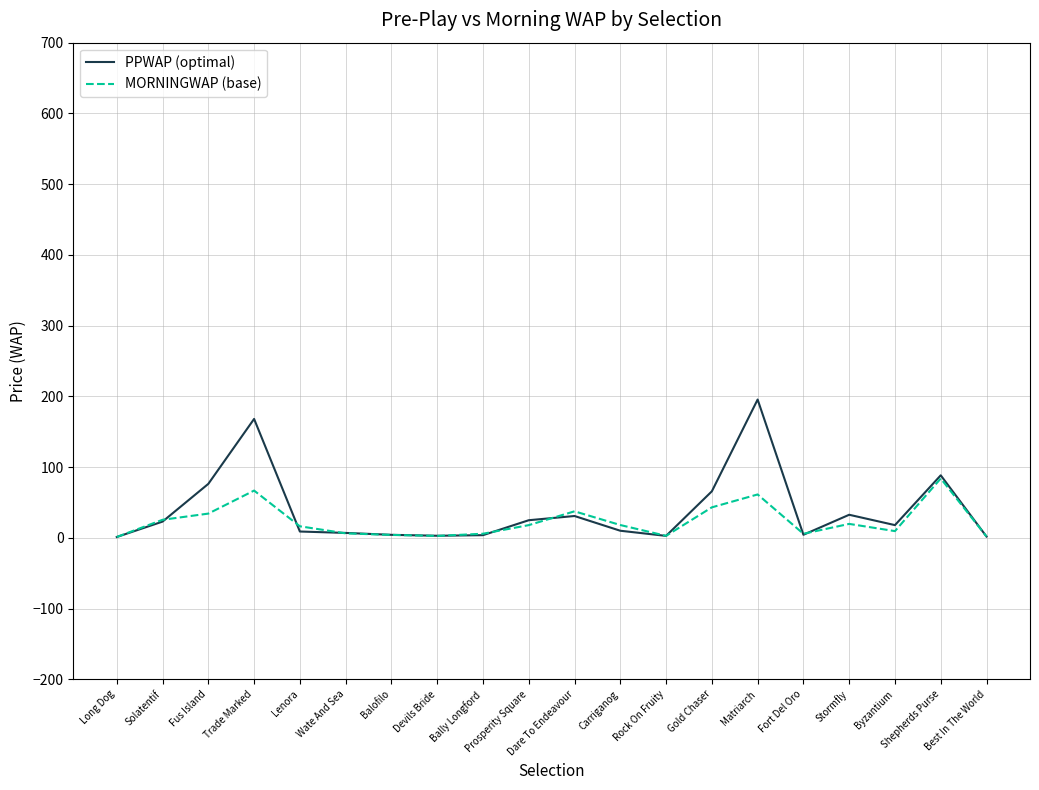

What position from the right is Fus Island?

18